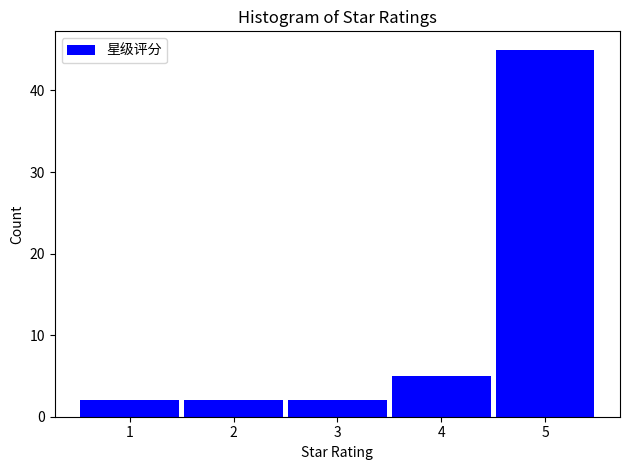

Reading left to right, extract all data points from this chart.

1=2	2=2	3=2	4=5	5=45